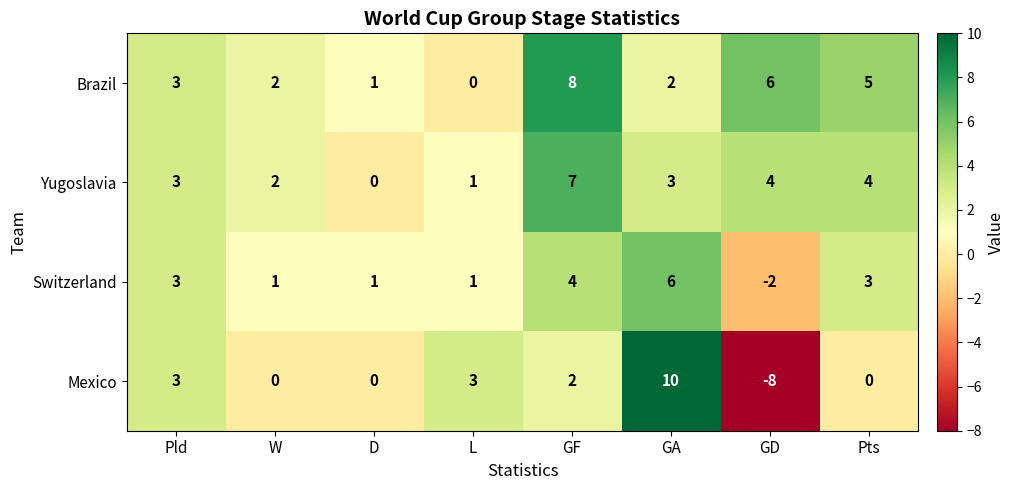

List the series in order of their peak value, lowest first.

Switzerland, Yugoslavia, Brazil, Mexico